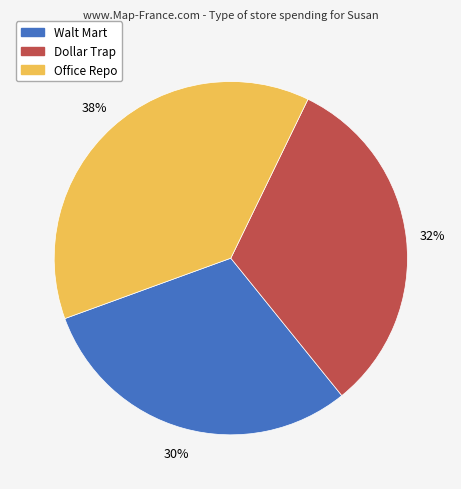

True or false: Dollar Trap accounts for 32% of the total.

True